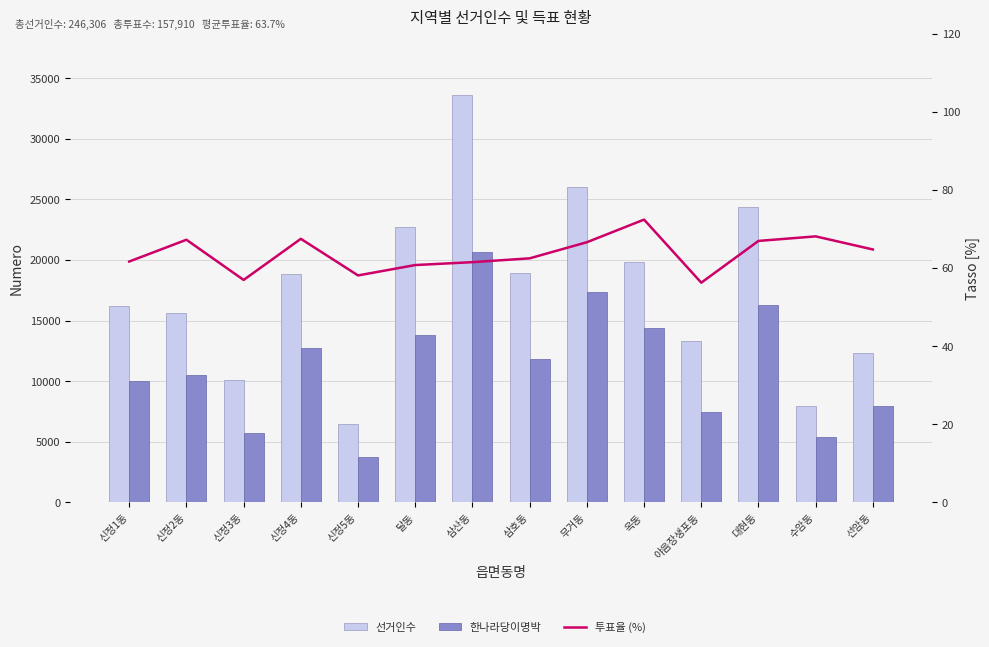

Reading left to right, transcribe all the data shown in this chart.

선거인수: 16212.0	15612.0	10095.0	18884.0	6444.0	22697.0	33635.0	18891.0	26029.0	19869.0	13319.0	24342.0	7966.0	12311.0
한나라당이명박: 9997.0	10497.0	5749.0	12742.0	3744.0	13791.0	20686.0	11803.0	17336.0	14384.0	7491.0	16294.0	5425.0	7971.0
투표율 (%): 61.7	67.2	56.9	67.5	58.1	60.8	61.5	62.5	66.6	72.4	56.2	66.9	68.1	64.7